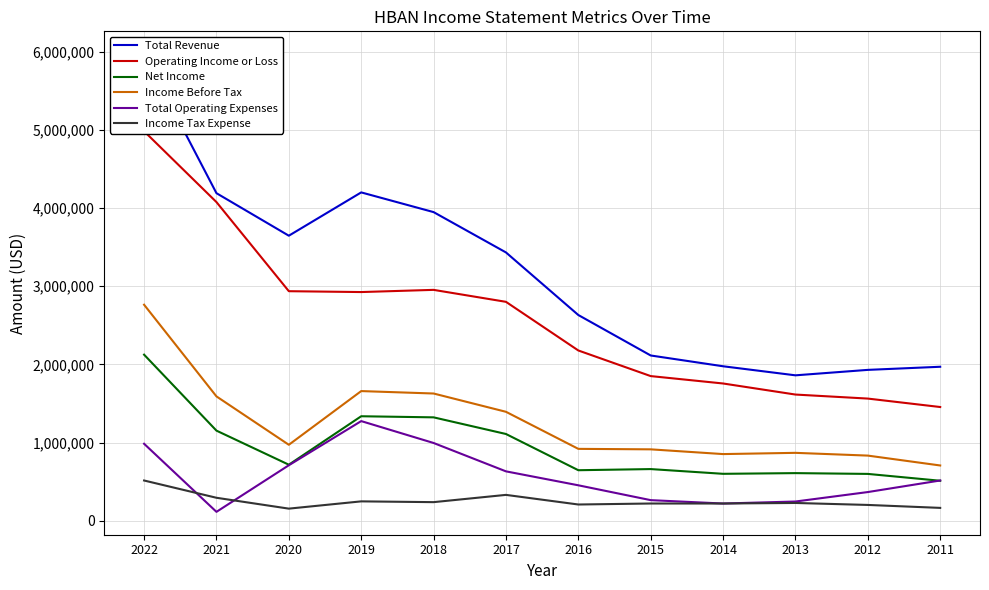

List the series in order of their peak value, highest first.

Total Revenue, Operating Income or Loss, Income Before Tax, Net Income, Total Operating Expenses, Income Tax Expense